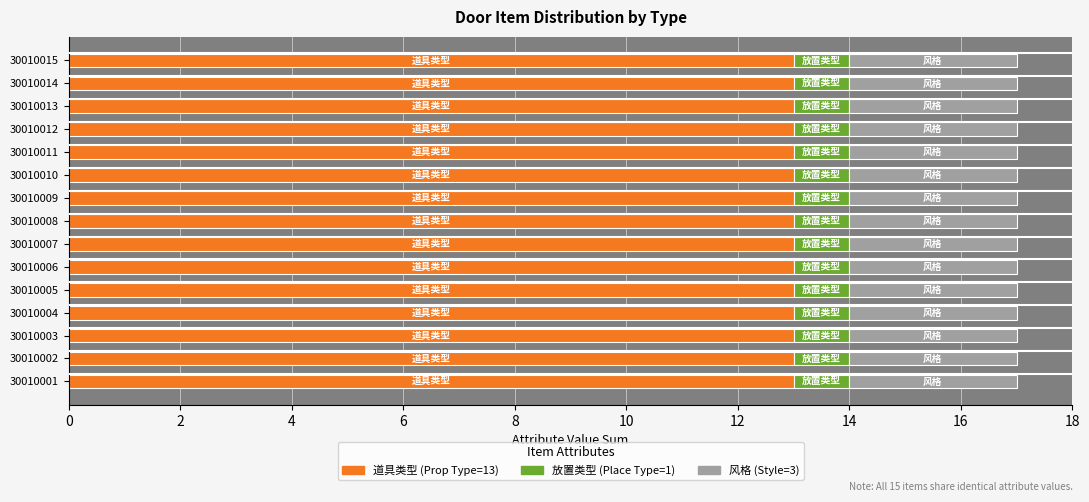

What is the value of the 放置类型 bar at the 11th from the left?

1